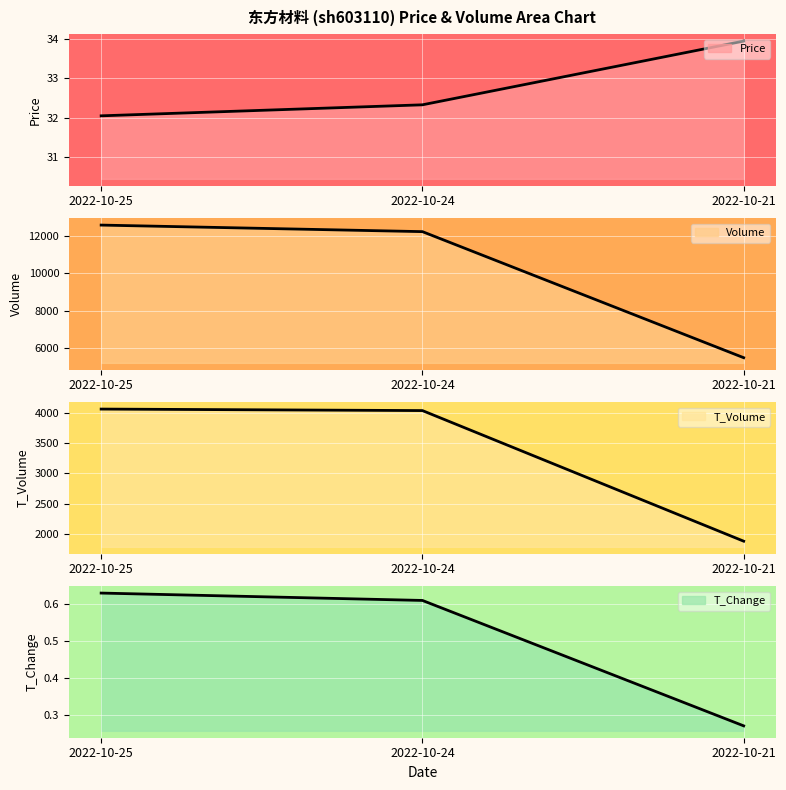

What is the sum of the Price line values at 2022-10-25 and 2022-10-24?

64.4